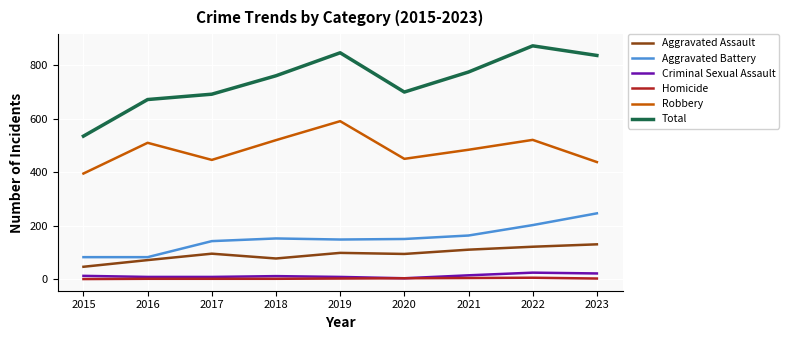

True or false: Homicide and Aggravated Battery cross at least once.

False